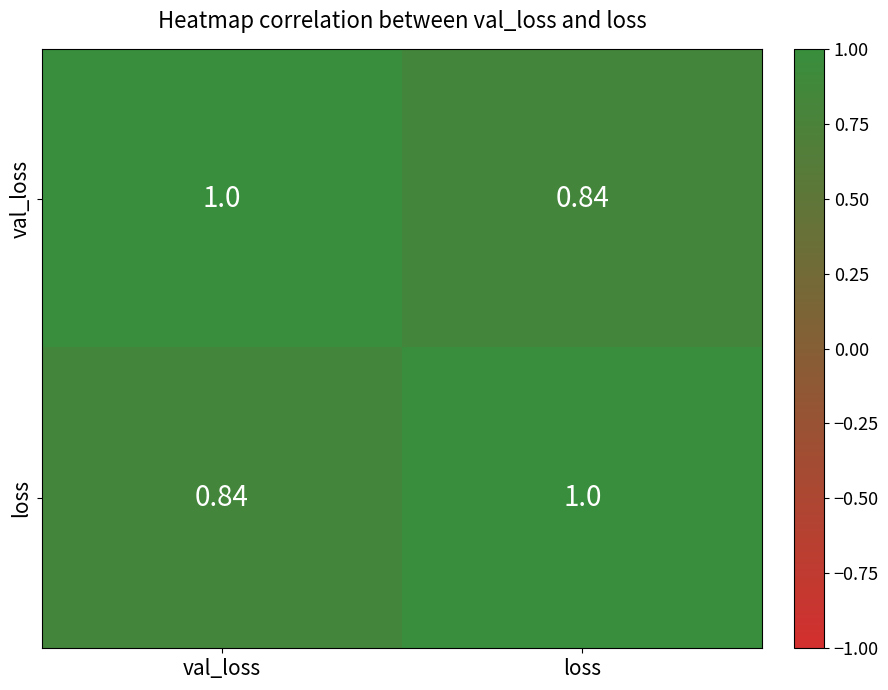

At which label does loss reach its minimum?

val_loss